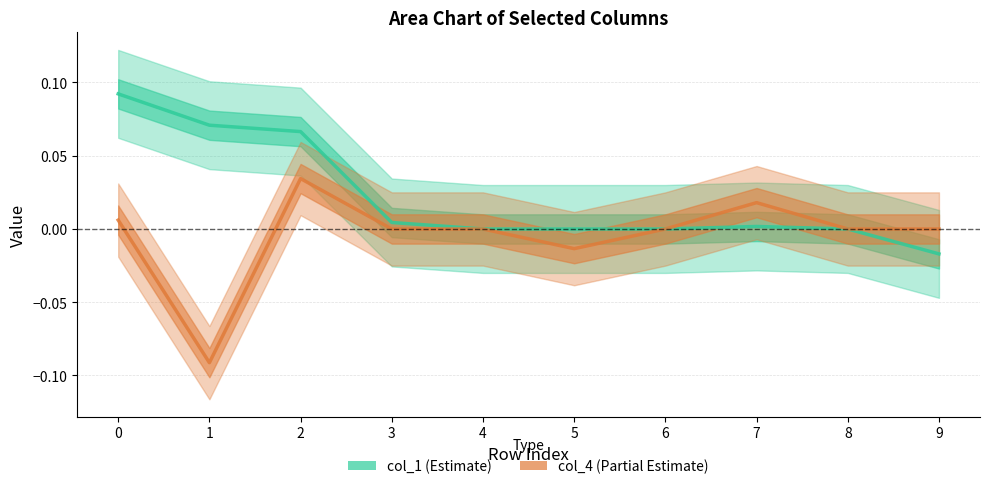

True or false: col_1 has a value of -0.0 at 9.

False